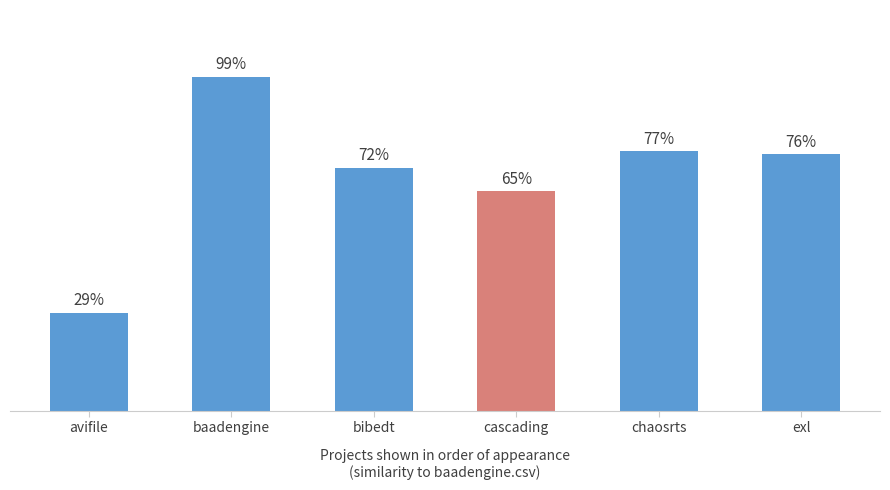

What is the smallest value displayed?

0.3